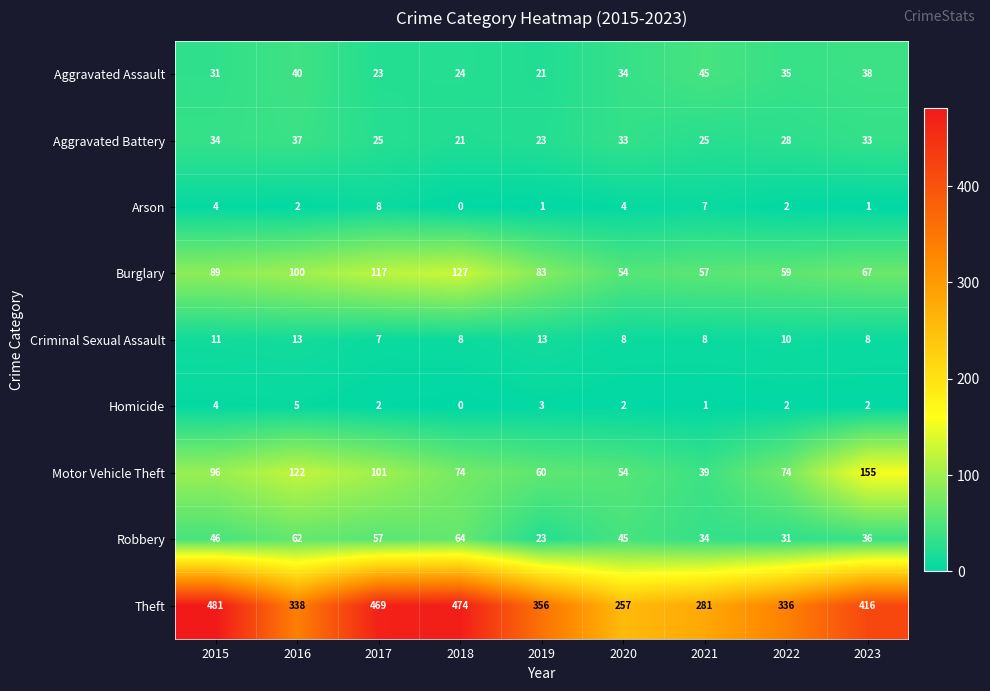

Which series changed the most between 2016 and 2022?

Motor Vehicle Theft